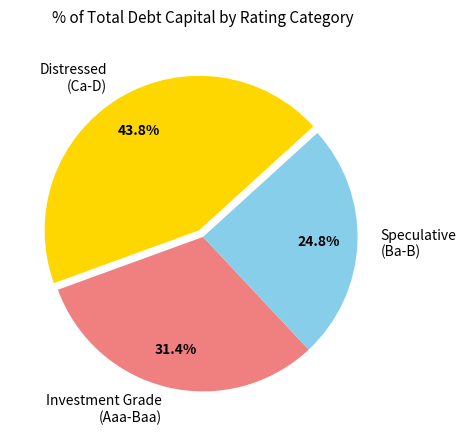

Which has a higher value, Speculative (Ba-B) or Investment Grade (Aaa-Baa)?

Investment Grade (Aaa-Baa)